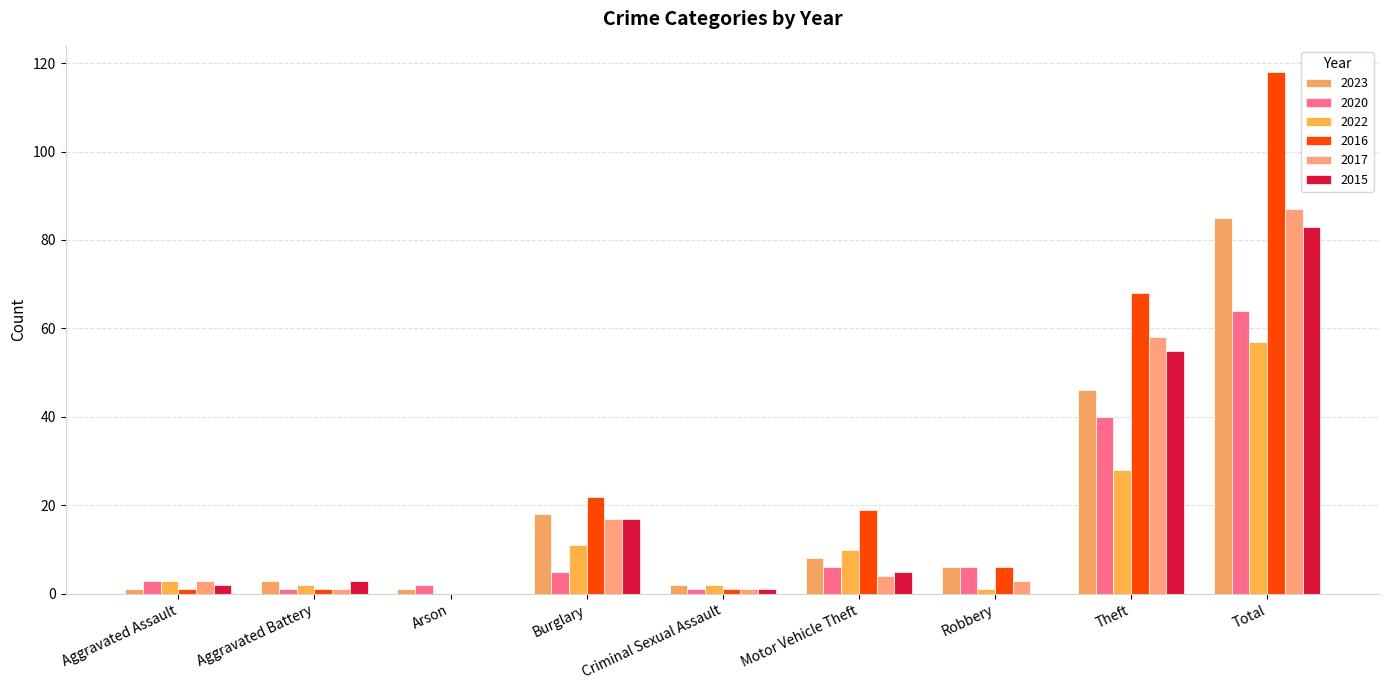

What is the sum of the 2022 values at Burglary and Robbery?

12